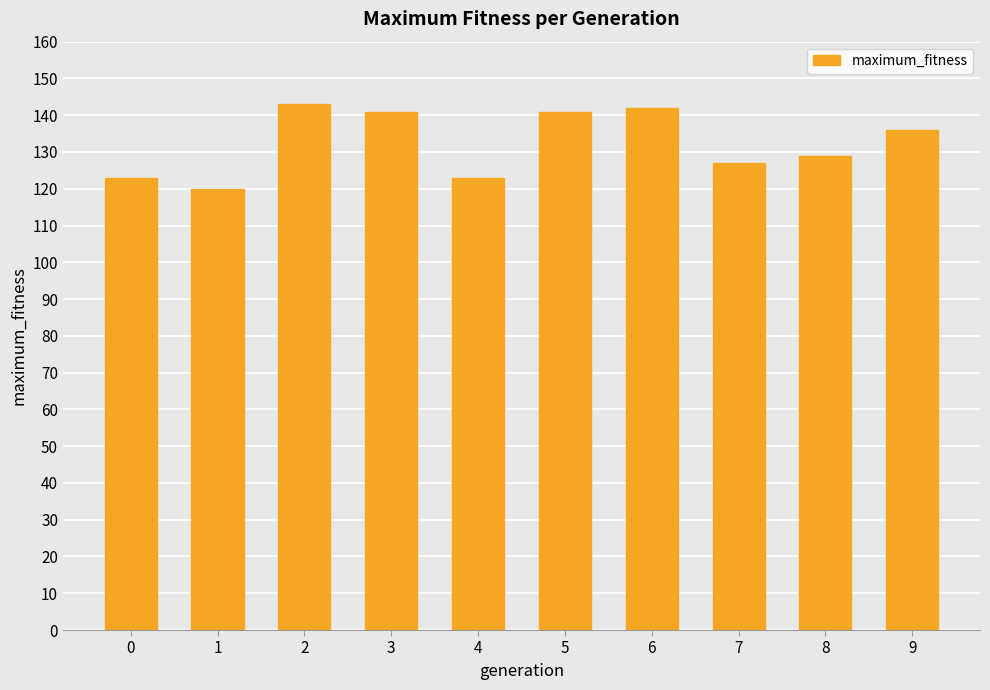

Which category has the lowest value across all series?

1